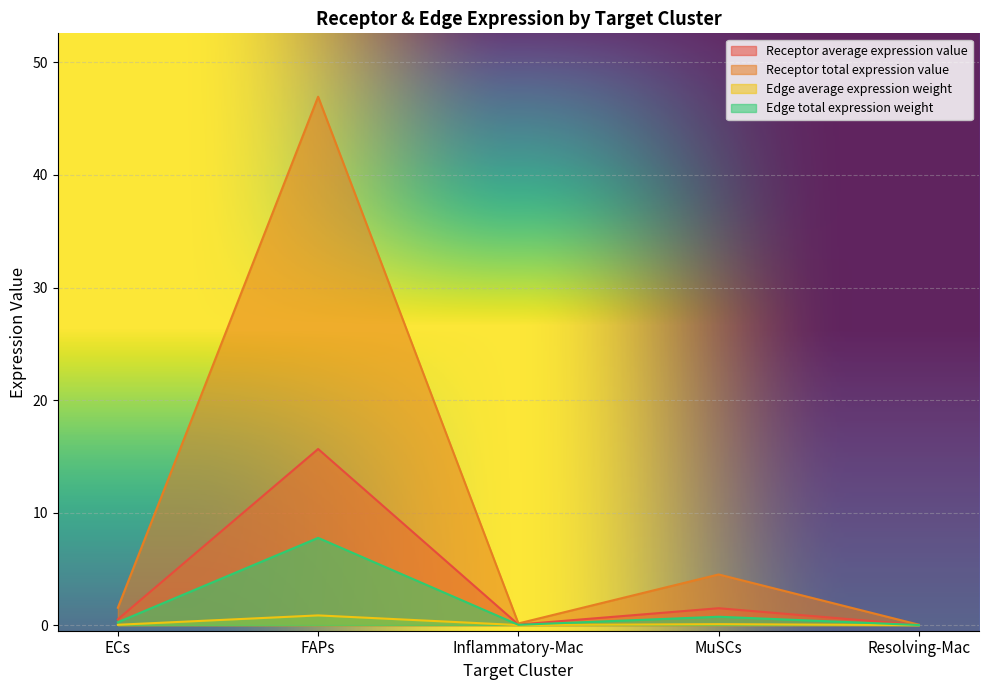

What is the label of the 2nd point from the left?

FAPs